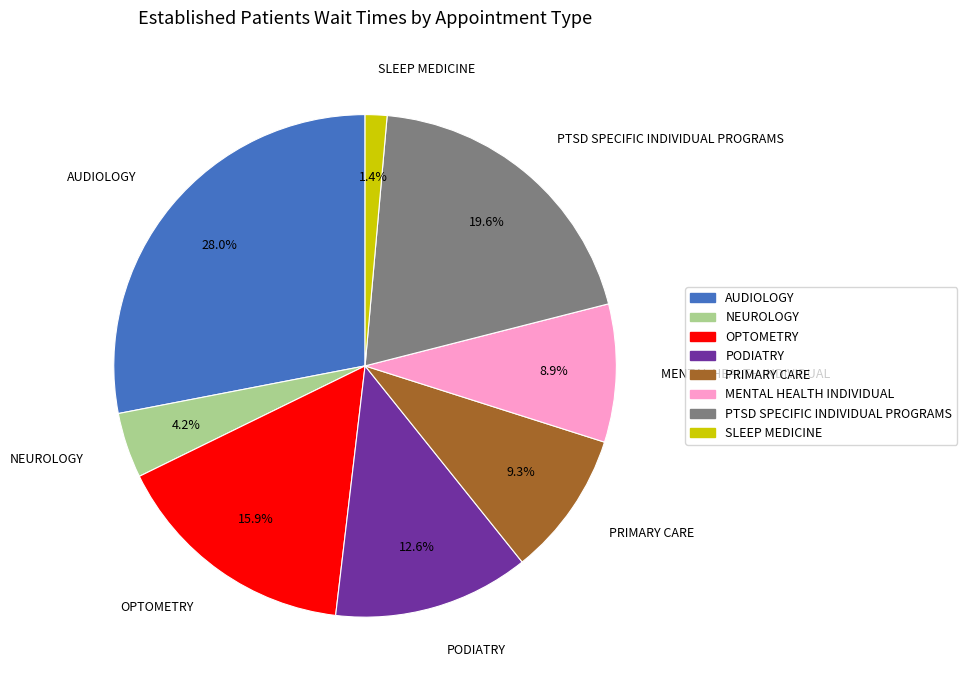

What percentage is the AUDIOLOGY slice, to the nearest percent?

28%